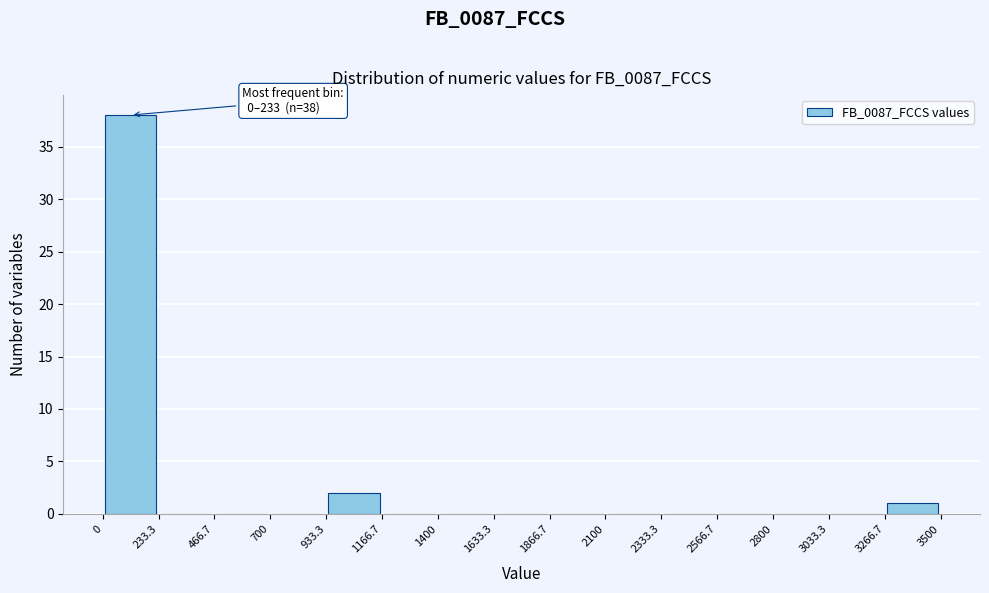

Which range on the x-axis has the tallest bar?

0 to 233.3